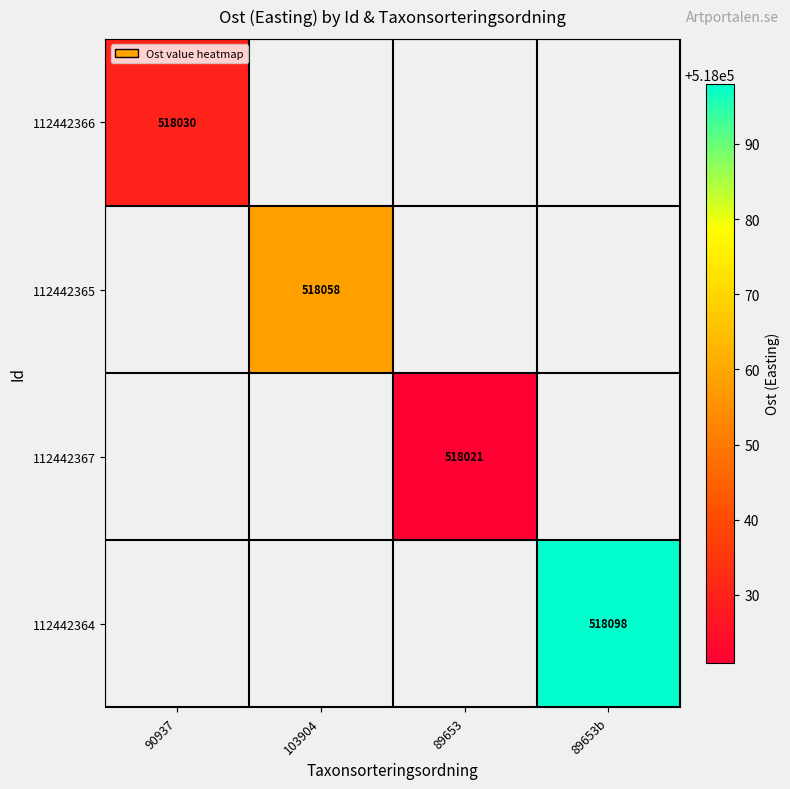

The value of 112442364 at 89653b is 233646. True or false?

False